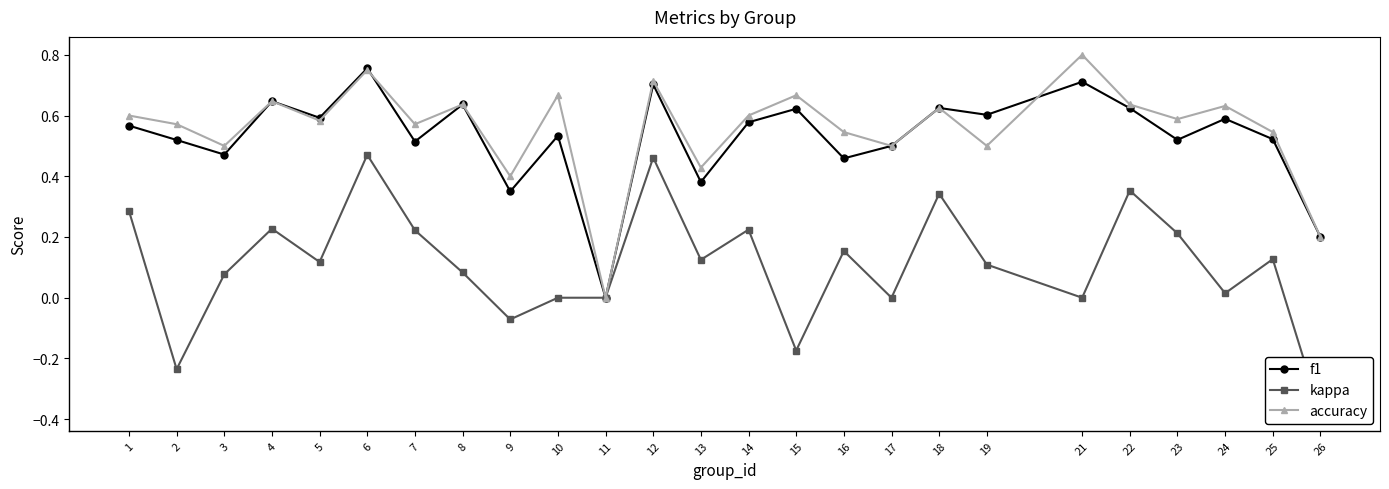

True or false: f1 has more than 0 points higher than both neighbors.

True